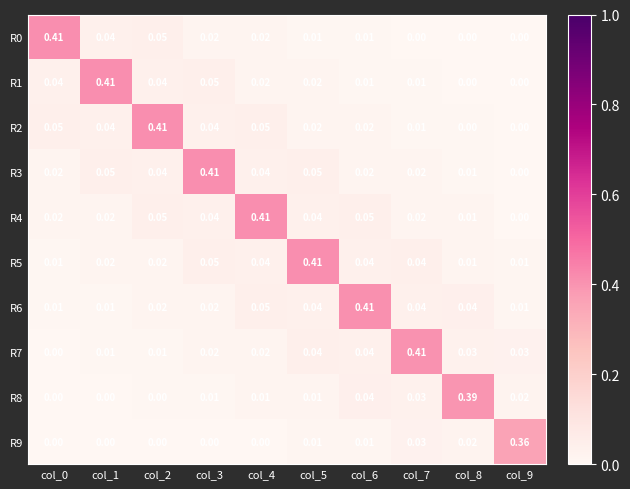

Is the value of R9 at col_4 greater than the value of R3 at col_2?

No